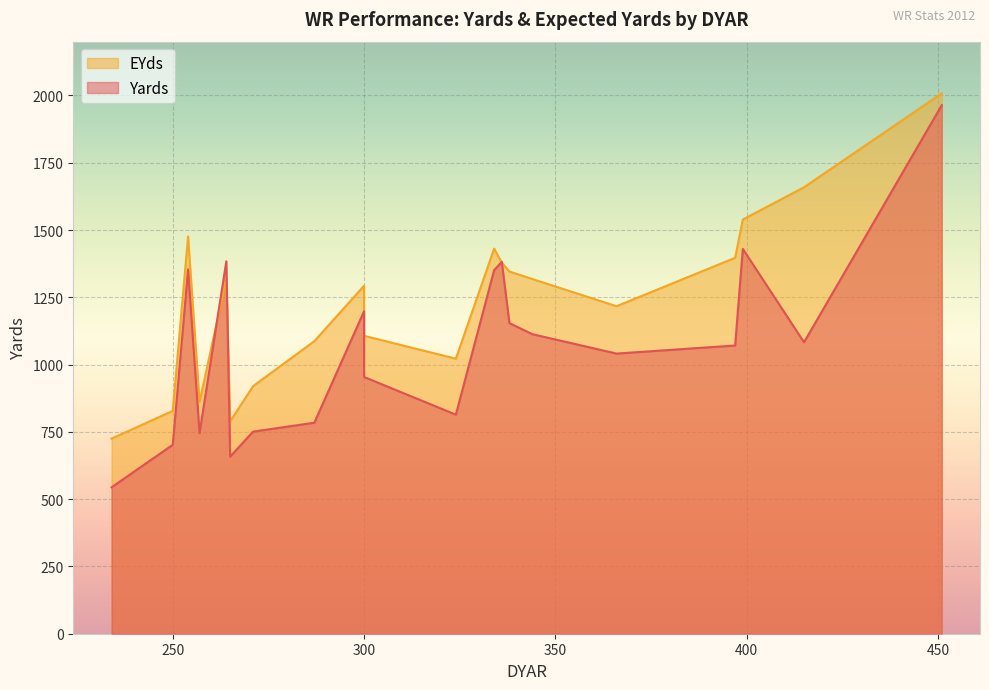

True or false: Yards has more than 1 interior local peaks.

True